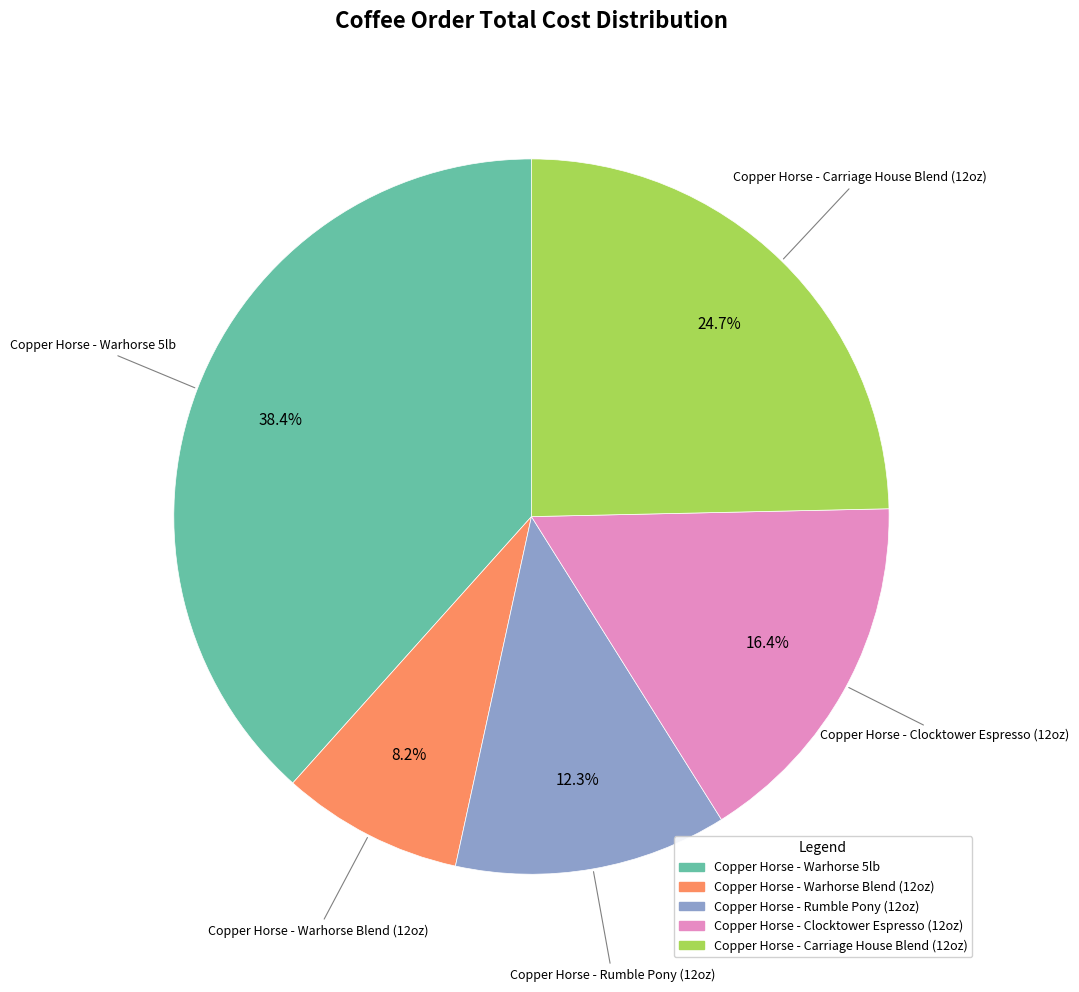

To the nearest percent, what is the average slice percentage?

20%